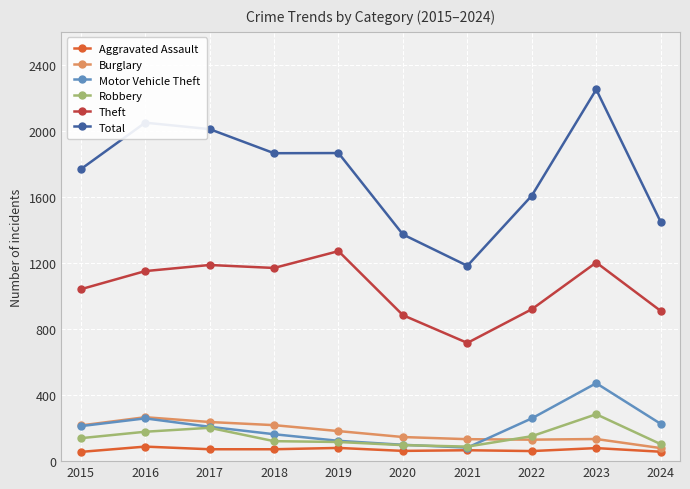

True or false: Total and Motor Vehicle Theft intersect in this chart.

False